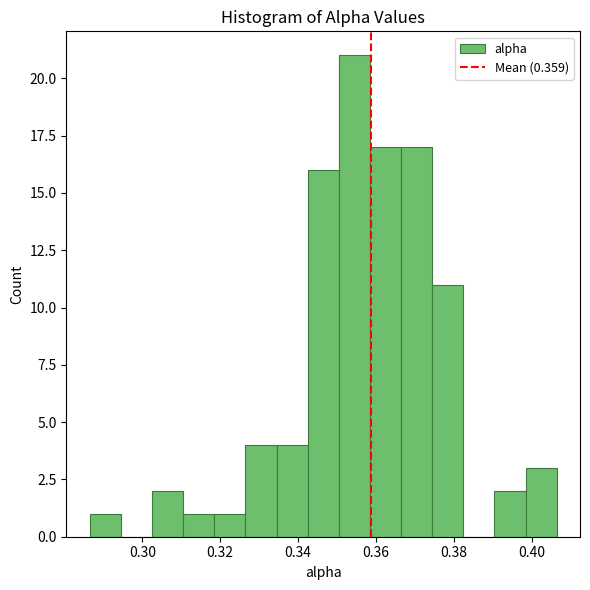

Around what value on the x-axis is the tallest bar? Give the approximate position of its centre, as read against the axis.

0.354